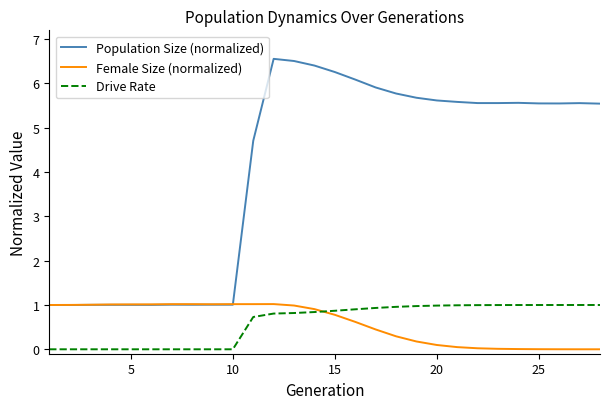

Which series has the widest spread of values?

Population Size (normalized)